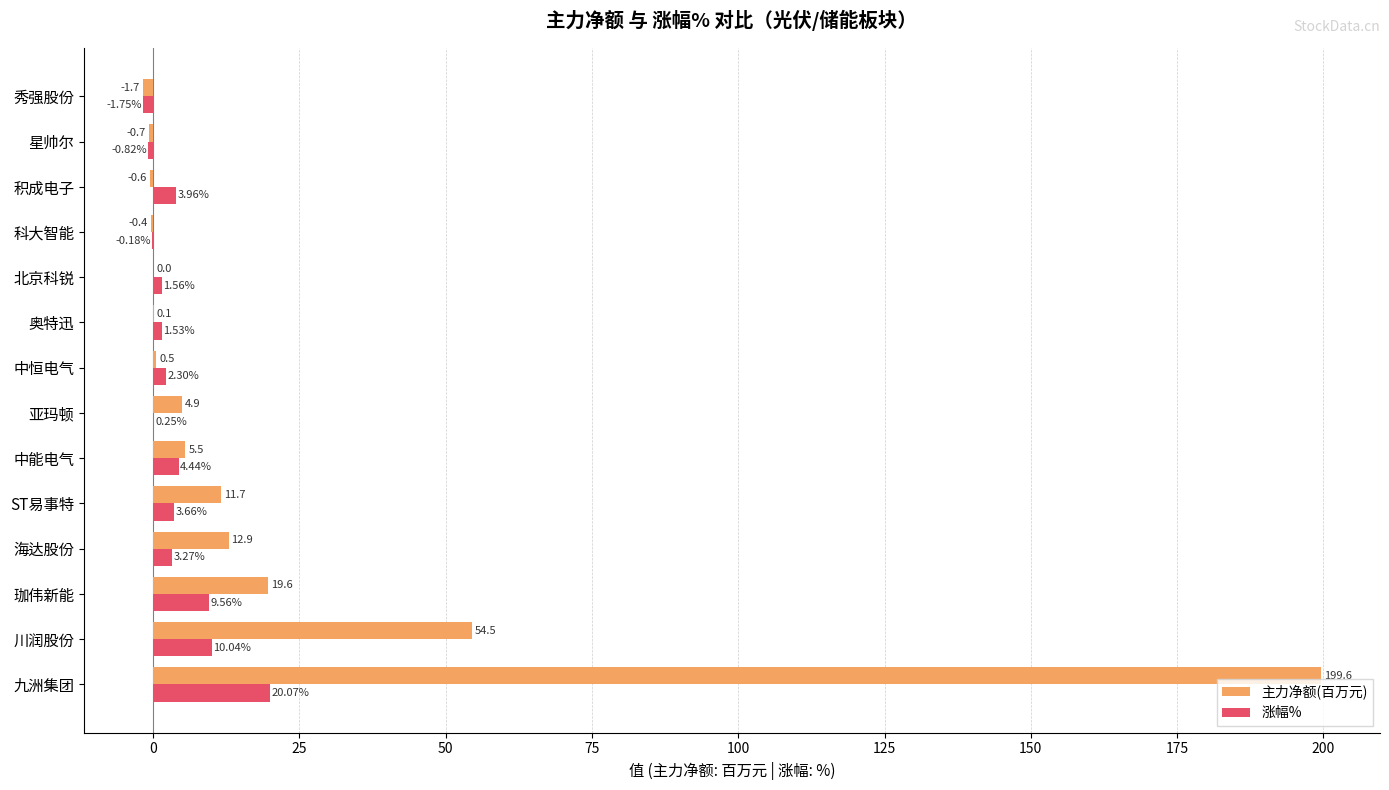

Is the value of 涨幅% at ST易事特 greater than the value of 主力净额(百万元) at 中能电气?

No